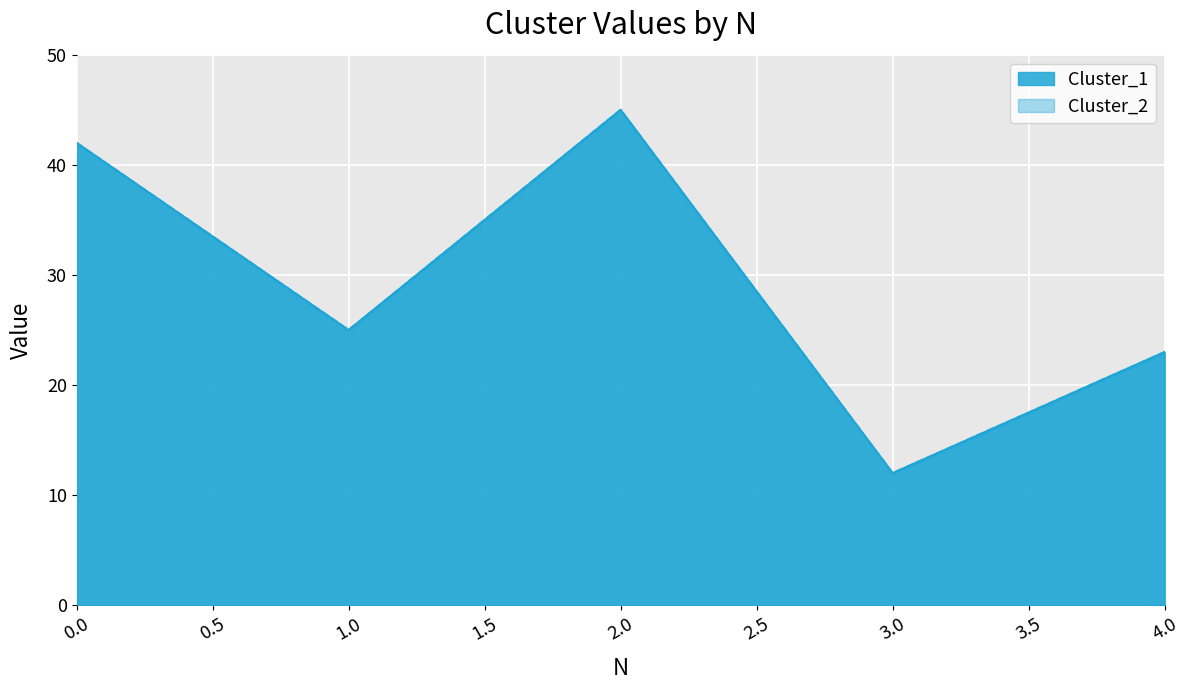

Where is the first local maximum for Cluster_2?

2